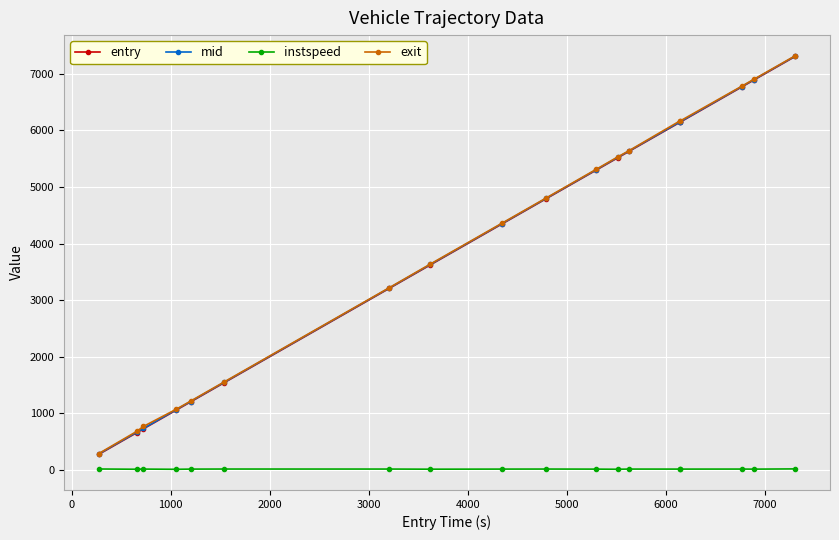

What is the value of the mid point at the 3rd from the left?

732.3